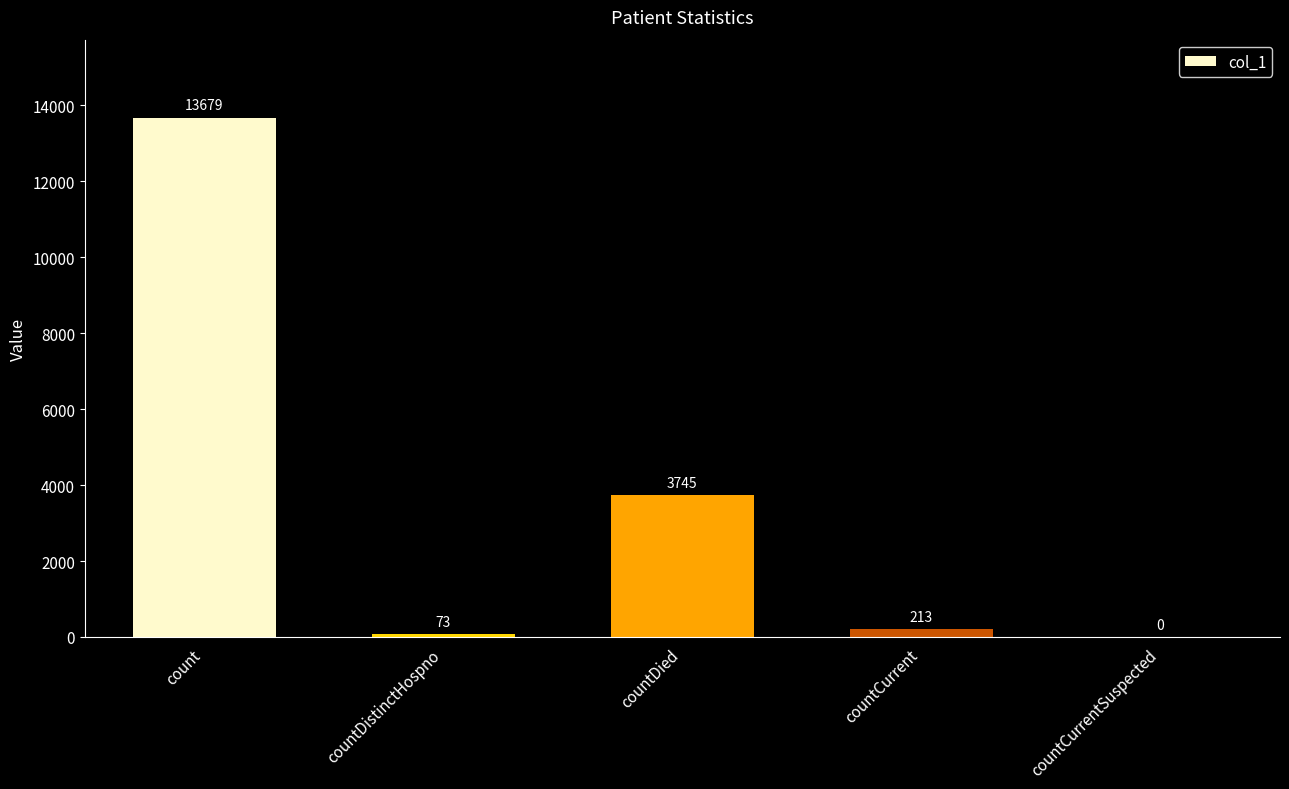

Is it true that the value at countCurrent is 213?

True